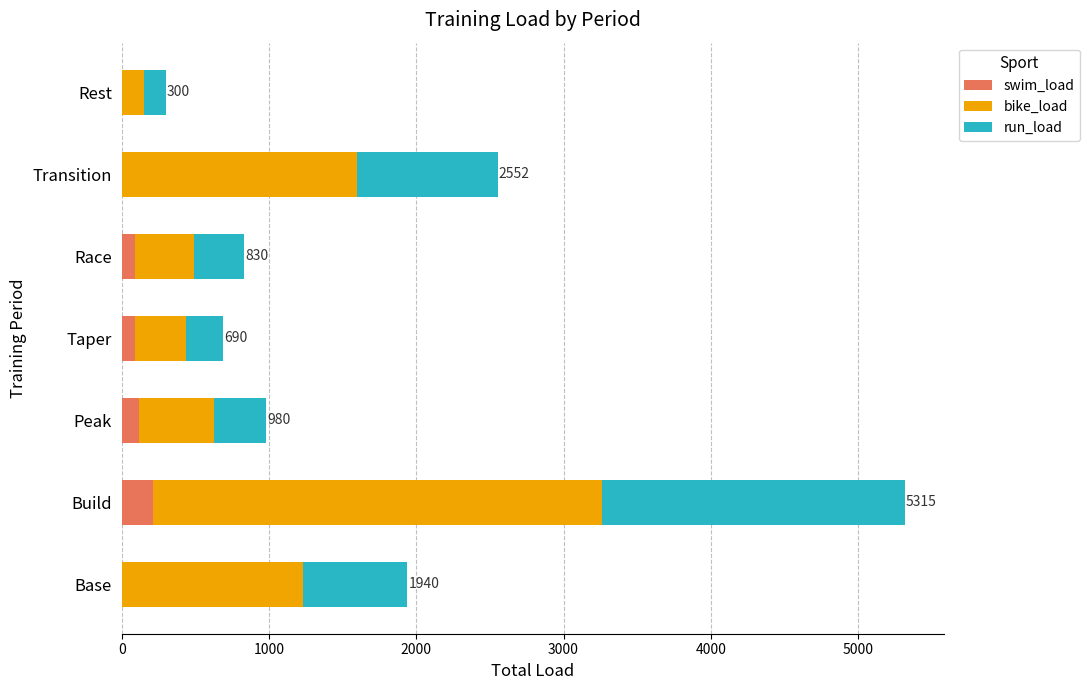

At which category is the sum across all series the highest?

Build